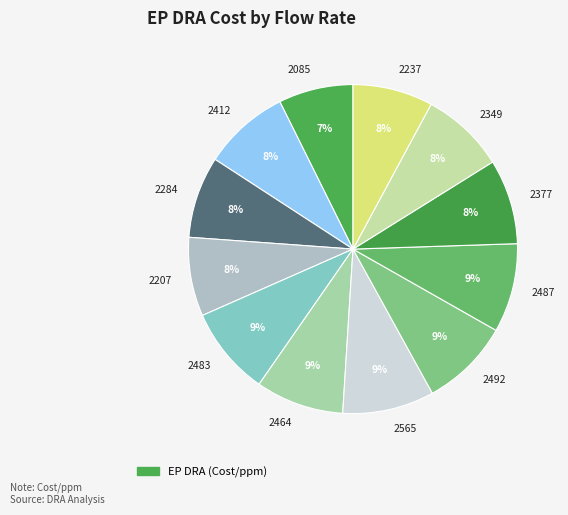

Combined, do 2565 and 2483 account for over 50%?

No